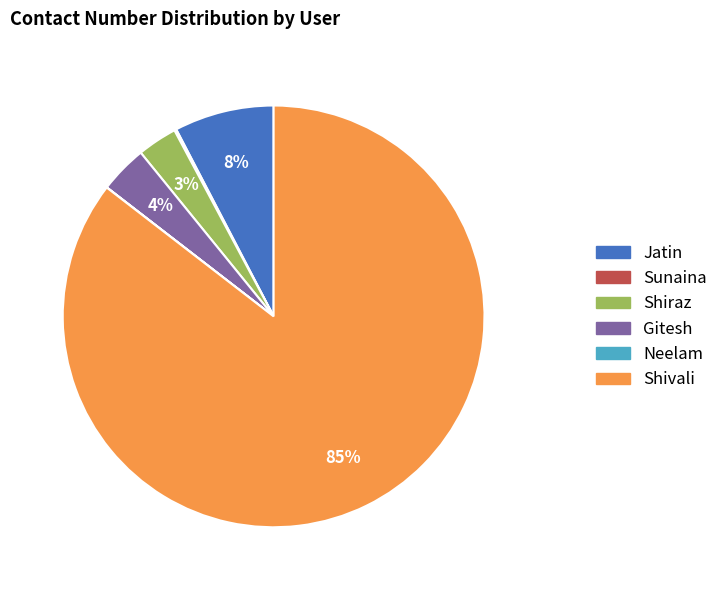

To the nearest percent, what is the combined percentage of Shivali and Jatin?

93%